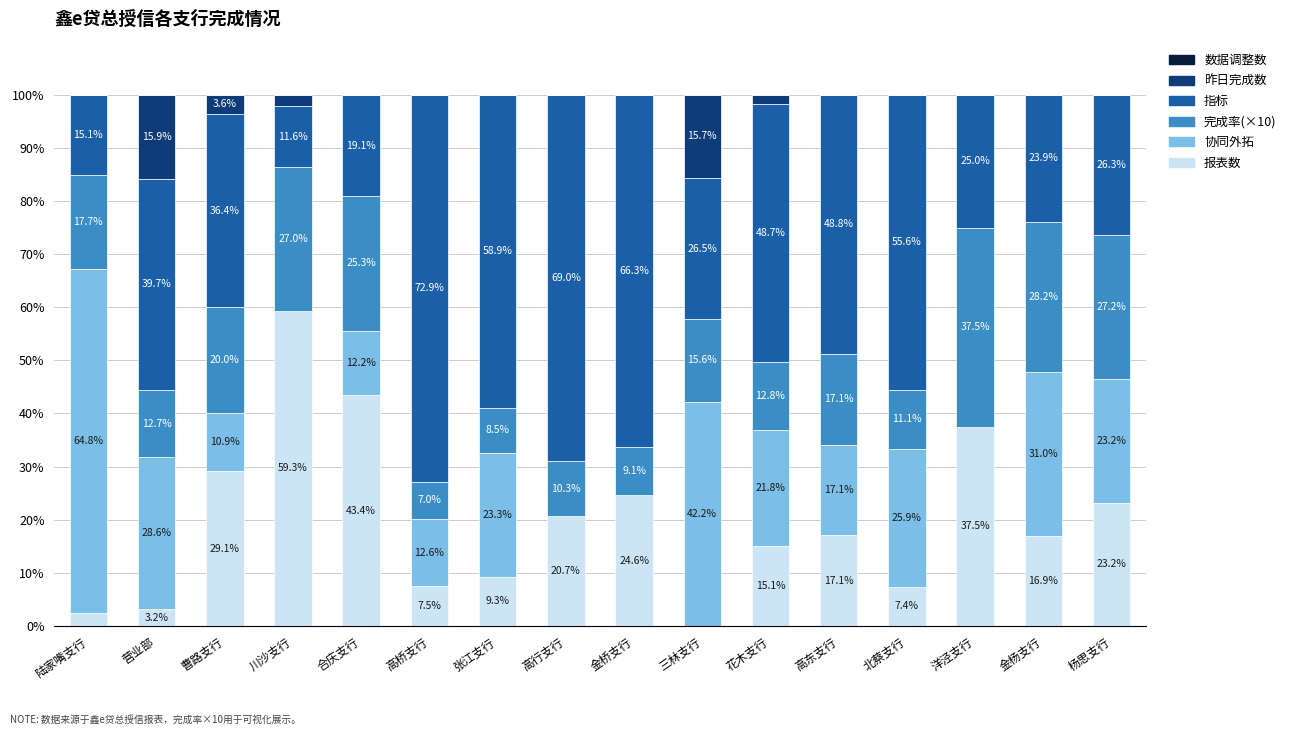

What is the highest value of the 报表数 series?

59.3